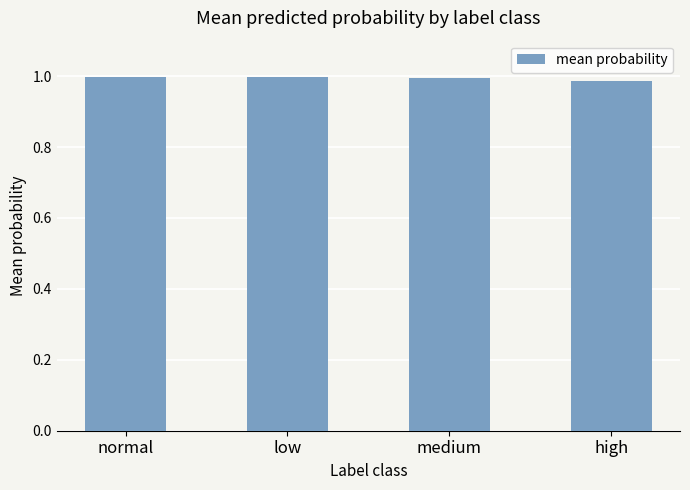

What is the sum of the values at medium and normal?

2.0